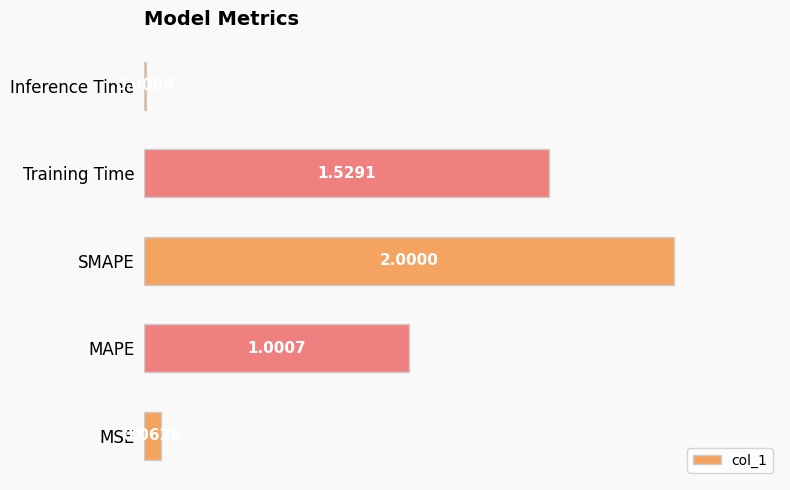

What is the difference between the values at SMAPE and MSE?

1.9